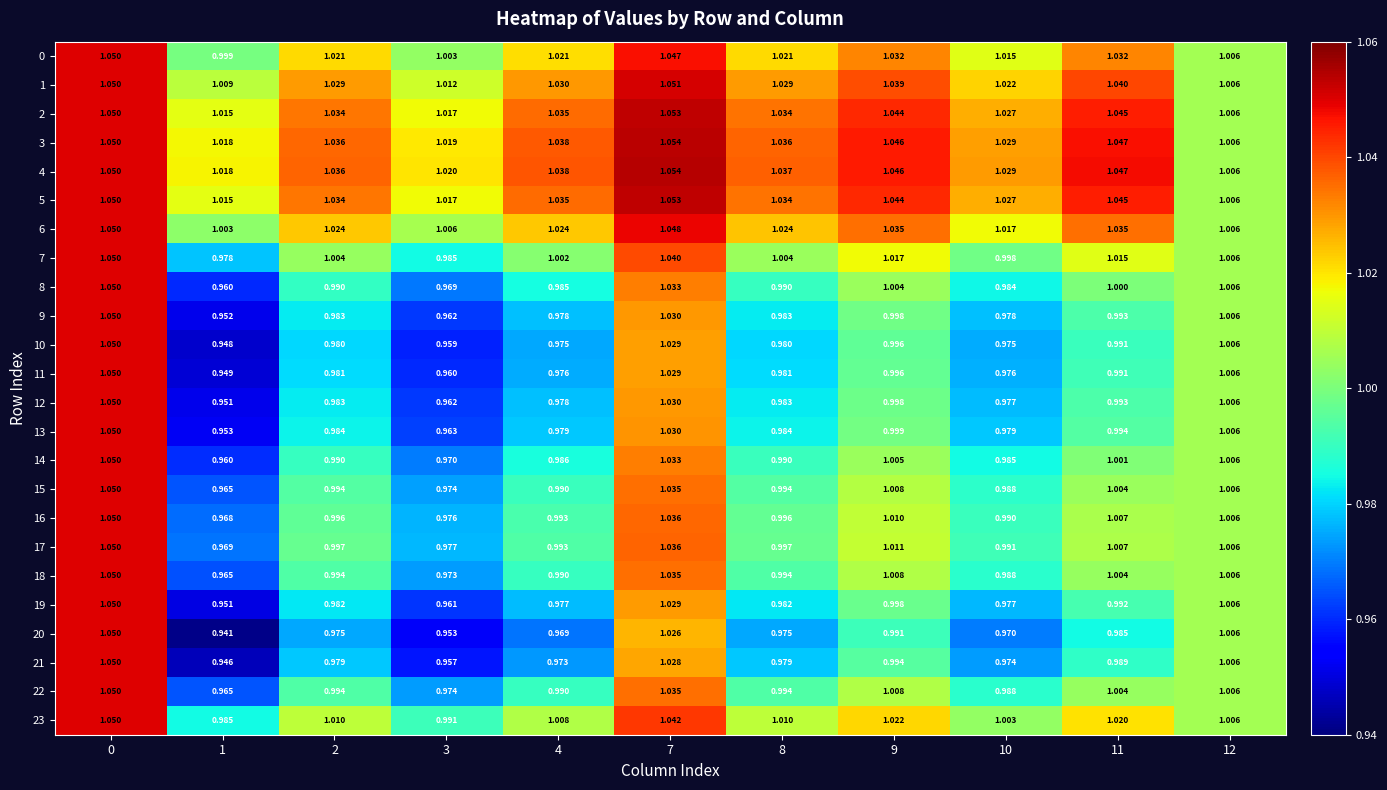

Reading left to right, what are all the values shown in this chart?

0: 0=1.1	1=1.0	2=1.0	3=1.0	4=1.0	7=1.0	8=1.0	9=1.0	10=1.0	11=1.0	12=1.0
1: 0=1.1	1=1.0	2=1.0	3=1.0	4=1.0	7=1.1	8=1.0	9=1.0	10=1.0	11=1.0	12=1.0
2: 0=1.1	1=1.0	2=1.0	3=1.0	4=1.0	7=1.1	8=1.0	9=1.0	10=1.0	11=1.0	12=1.0
3: 0=1.1	1=1.0	2=1.0	3=1.0	4=1.0	7=1.1	8=1.0	9=1.0	10=1.0	11=1.0	12=1.0
4: 0=1.1	1=1.0	2=1.0	3=1.0	4=1.0	7=1.1	8=1.0	9=1.0	10=1.0	11=1.0	12=1.0
5: 0=1.1	1=1.0	2=1.0	3=1.0	4=1.0	7=1.1	8=1.0	9=1.0	10=1.0	11=1.0	12=1.0
6: 0=1.1	1=1.0	2=1.0	3=1.0	4=1.0	7=1.0	8=1.0	9=1.0	10=1.0	11=1.0	12=1.0
7: 0=1.1	1=1.0	2=1.0	3=1.0	4=1.0	7=1.0	8=1.0	9=1.0	10=1.0	11=1.0	12=1.0
8: 0=1.1	1=1.0	2=1.0	3=1.0	4=1.0	7=1.0	8=1.0	9=1.0	10=1.0	11=1.0	12=1.0
9: 0=1.1	1=1.0	2=1.0	3=1.0	4=1.0	7=1.0	8=1.0	9=1.0	10=1.0	11=1.0	12=1.0
10: 0=1.1	1=0.9	2=1.0	3=1.0	4=1.0	7=1.0	8=1.0	9=1.0	10=1.0	11=1.0	12=1.0
11: 0=1.1	1=0.9	2=1.0	3=1.0	4=1.0	7=1.0	8=1.0	9=1.0	10=1.0	11=1.0	12=1.0
12: 0=1.1	1=1.0	2=1.0	3=1.0	4=1.0	7=1.0	8=1.0	9=1.0	10=1.0	11=1.0	12=1.0
13: 0=1.1	1=1.0	2=1.0	3=1.0	4=1.0	7=1.0	8=1.0	9=1.0	10=1.0	11=1.0	12=1.0
14: 0=1.1	1=1.0	2=1.0	3=1.0	4=1.0	7=1.0	8=1.0	9=1.0	10=1.0	11=1.0	12=1.0
15: 0=1.1	1=1.0	2=1.0	3=1.0	4=1.0	7=1.0	8=1.0	9=1.0	10=1.0	11=1.0	12=1.0
16: 0=1.1	1=1.0	2=1.0	3=1.0	4=1.0	7=1.0	8=1.0	9=1.0	10=1.0	11=1.0	12=1.0
17: 0=1.1	1=1.0	2=1.0	3=1.0	4=1.0	7=1.0	8=1.0	9=1.0	10=1.0	11=1.0	12=1.0
18: 0=1.1	1=1.0	2=1.0	3=1.0	4=1.0	7=1.0	8=1.0	9=1.0	10=1.0	11=1.0	12=1.0
19: 0=1.1	1=1.0	2=1.0	3=1.0	4=1.0	7=1.0	8=1.0	9=1.0	10=1.0	11=1.0	12=1.0
20: 0=1.1	1=0.9	2=1.0	3=1.0	4=1.0	7=1.0	8=1.0	9=1.0	10=1.0	11=1.0	12=1.0
21: 0=1.1	1=0.9	2=1.0	3=1.0	4=1.0	7=1.0	8=1.0	9=1.0	10=1.0	11=1.0	12=1.0
22: 0=1.1	1=1.0	2=1.0	3=1.0	4=1.0	7=1.0	8=1.0	9=1.0	10=1.0	11=1.0	12=1.0
23: 0=1.1	1=1.0	2=1.0	3=1.0	4=1.0	7=1.0	8=1.0	9=1.0	10=1.0	11=1.0	12=1.0